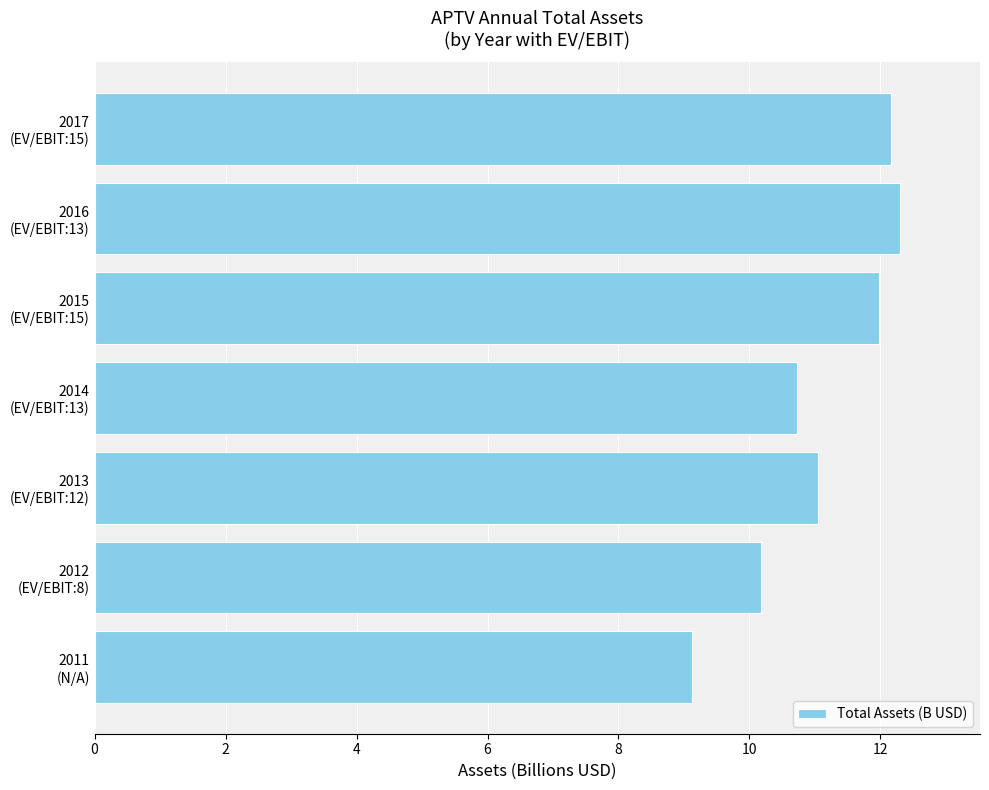

What is the difference between the maximum and second lowest values?

2.1